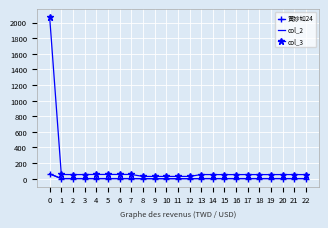

True or false: col_2 has a value of 1.3 at 12.

False